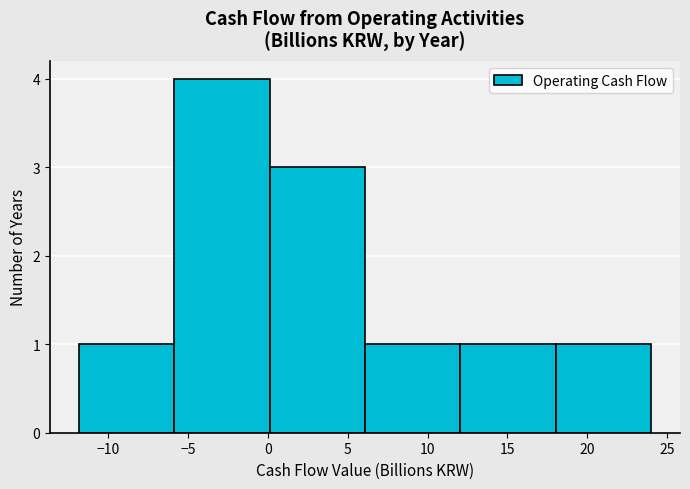

Reading left to right, transcribe this chart: for each bar, give the range it covers on the x-axis and its height. Neither the bar edges nor the heights are printed on the chart, so give them approximately, as read against the axes.

-12 to -6: 1
-6 to 0: 4
0 to 6: 3
6 to 12: 1
12 to 18: 1
18 to 24: 1